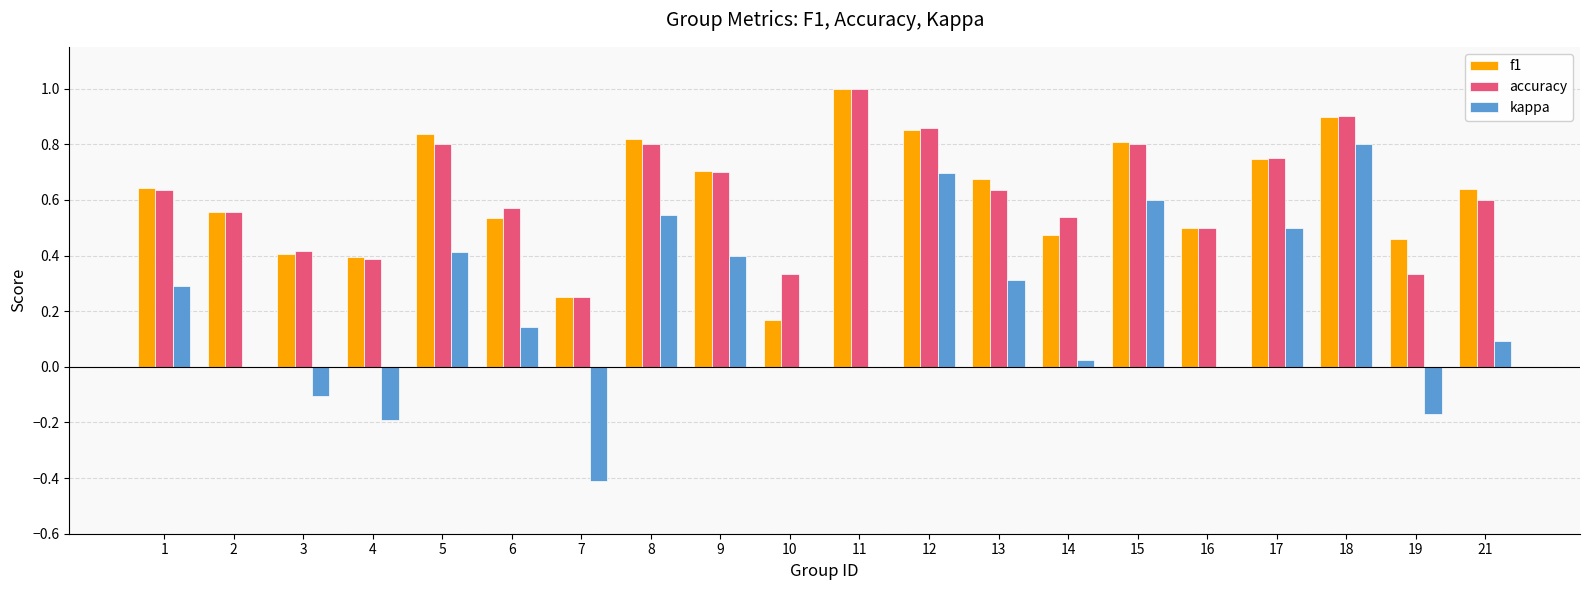

What is the sum of all f1 values?

12.4